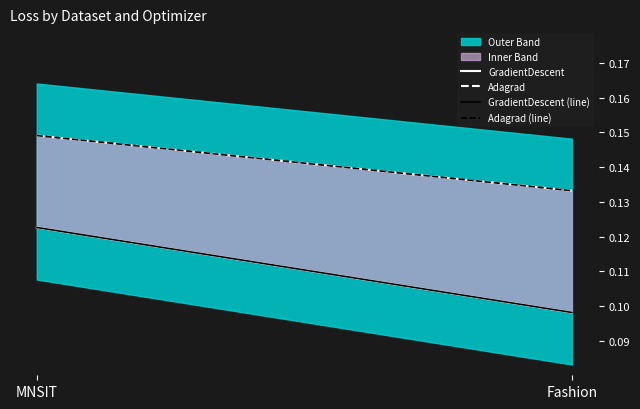

Which series has the largest total across all categories?

Adagrad